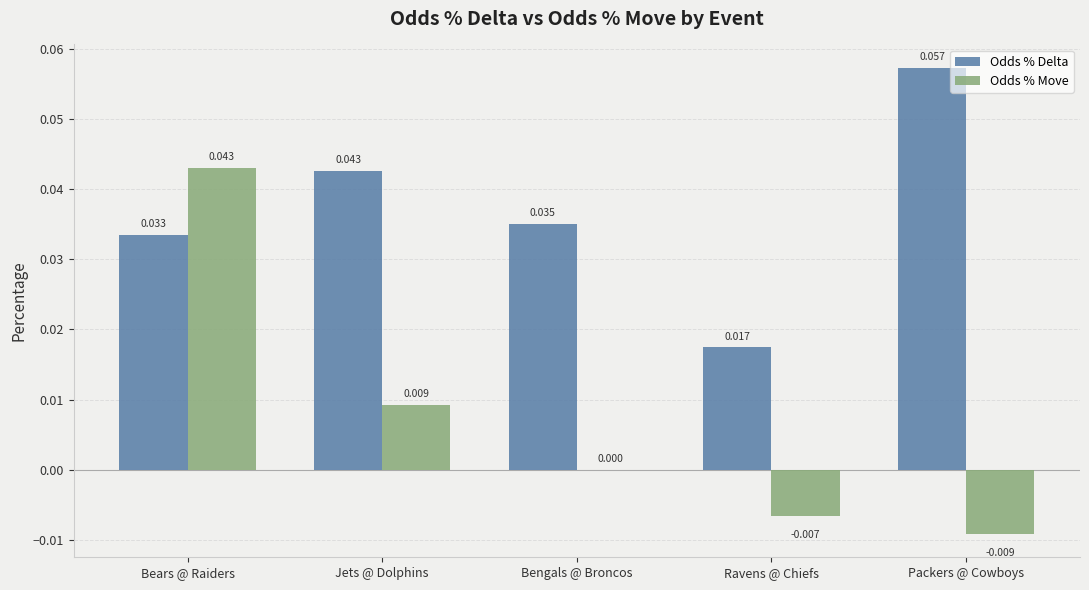

How many data points does each series have?

5